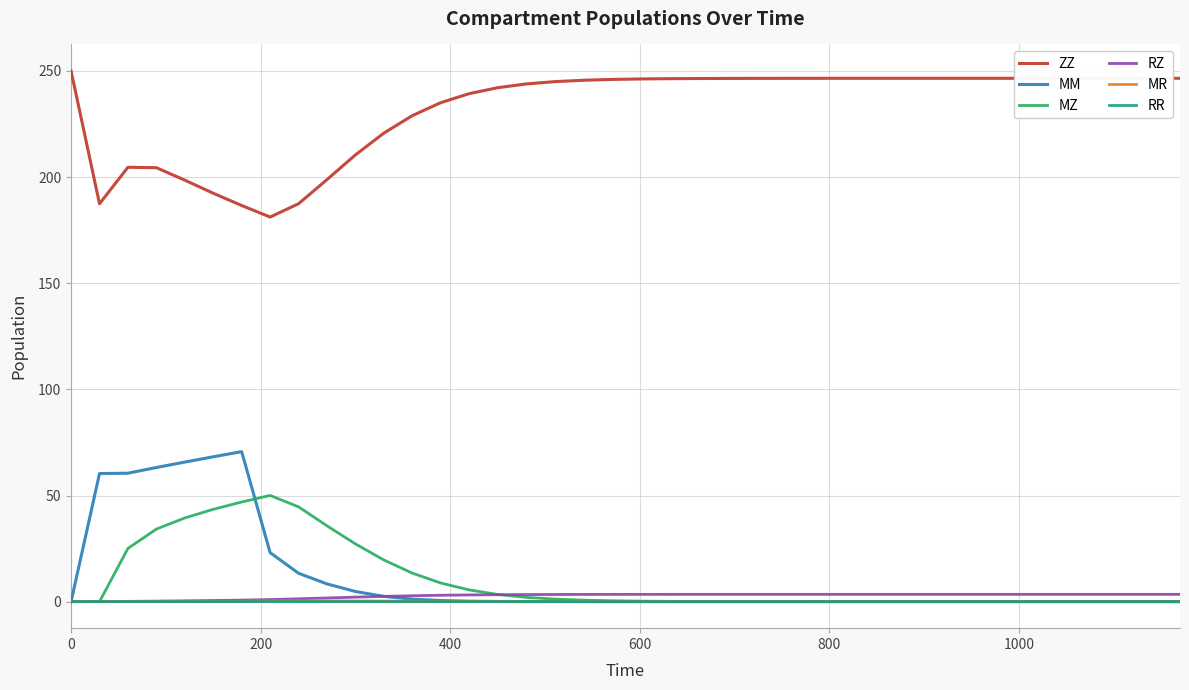

What is the highest value of the MZ series?

50.0